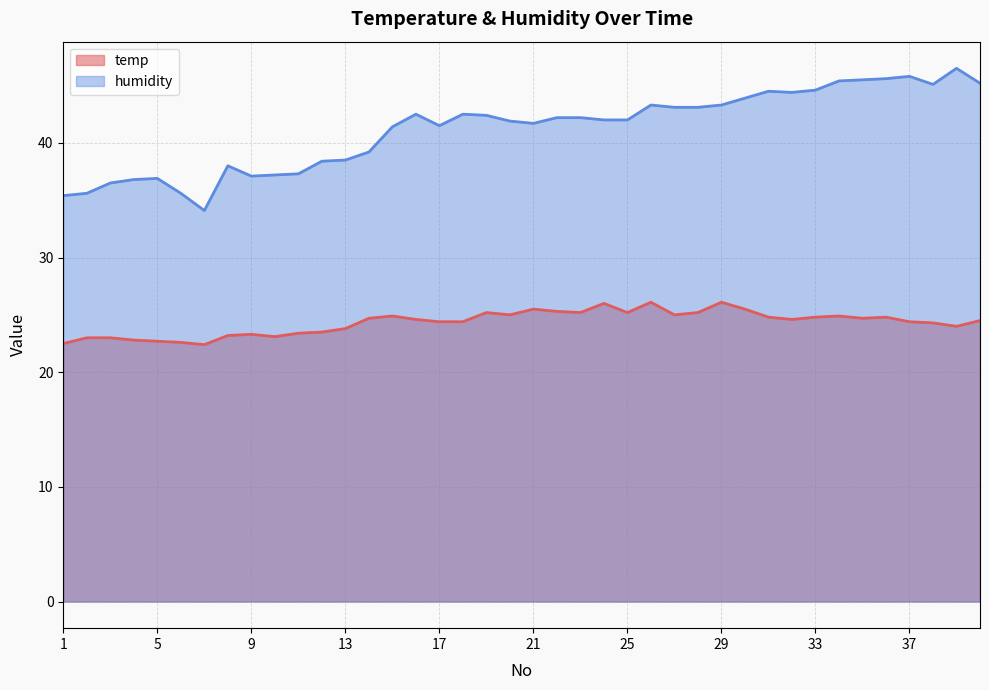

What is the average value of the humidity series?

41.2